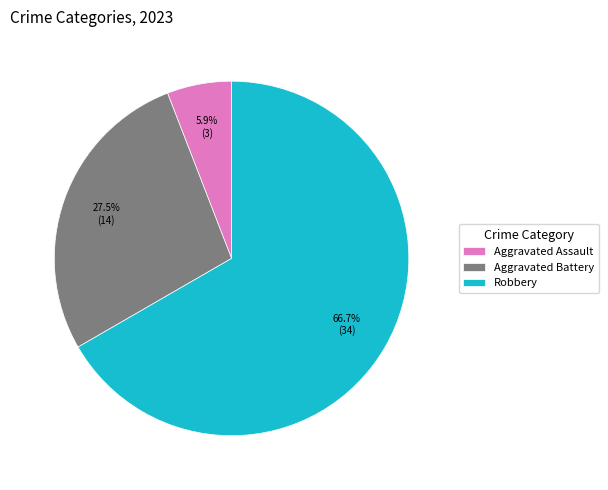

To the nearest percent, what portion does Robbery represent?

67%